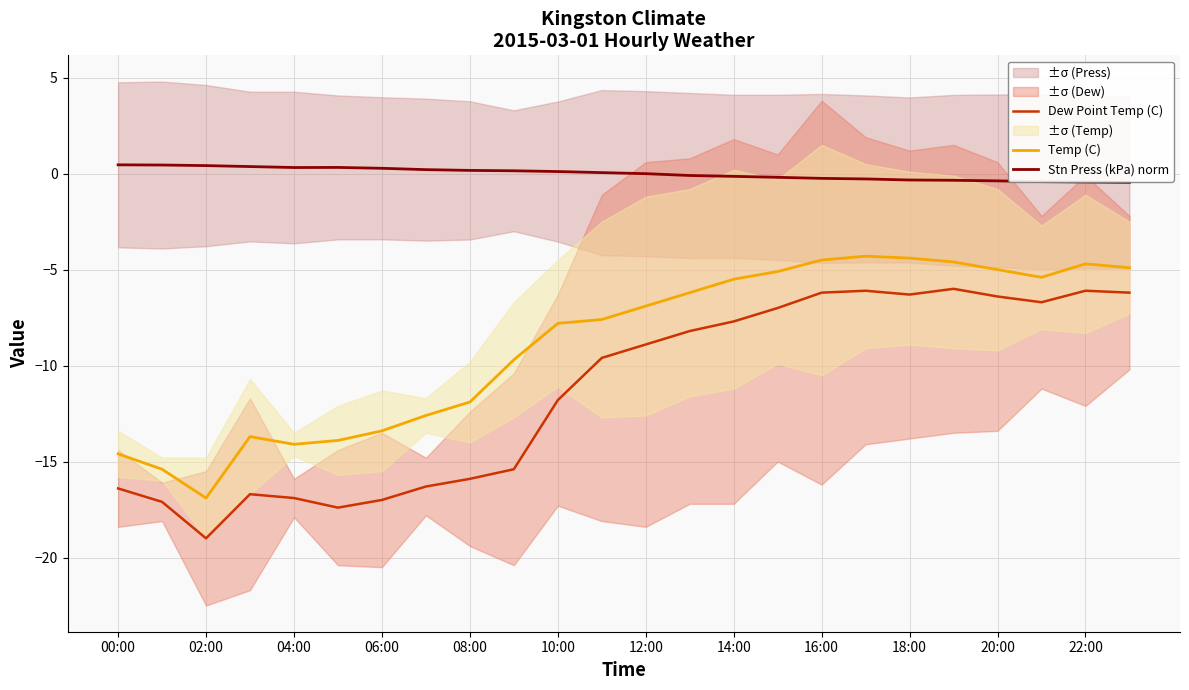

Is it true that Temp (C) equals -6.2 at 13?

True